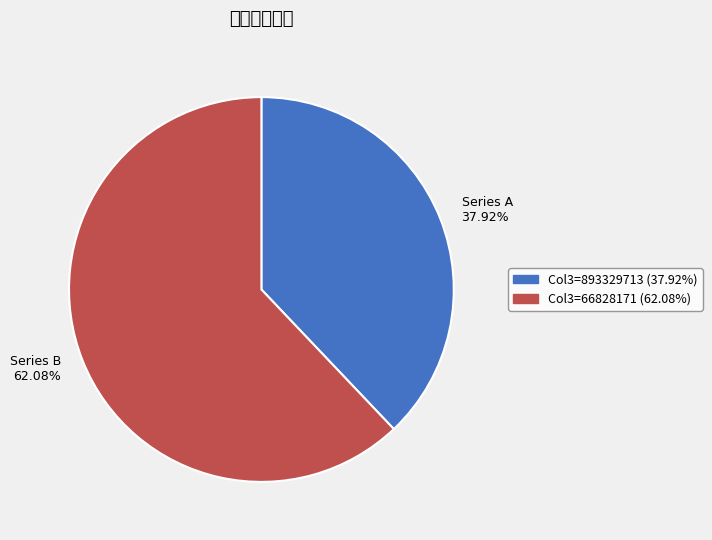

To the nearest percent, what is the average slice percentage?

50%